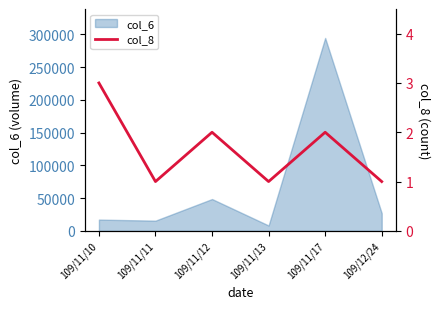

The value at 109/11/13 is 1. True or false?

False